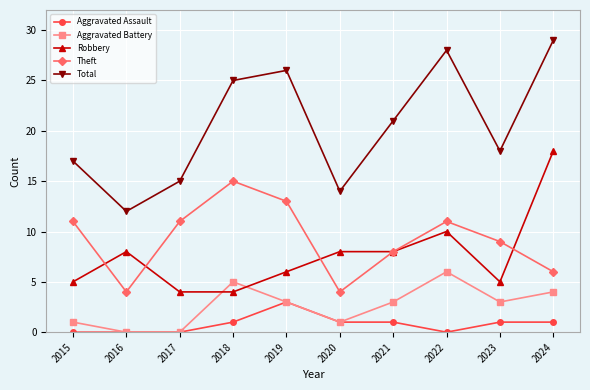

In Theft, how many points are lower than both neighbors (excluding endpoints)?

2